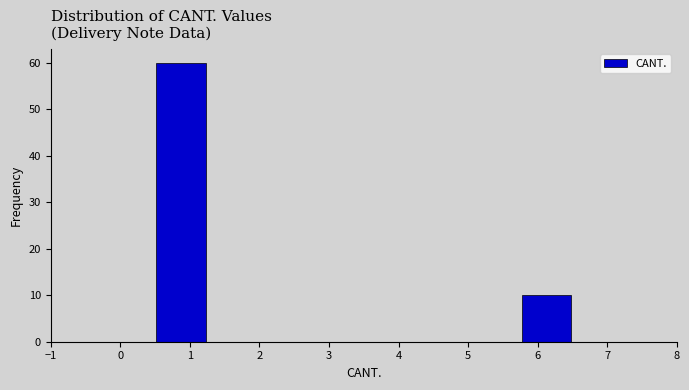

Reading left to right, transcribe this chart: for each bar, give the range it covers on the x-axis and its height. Neither the bar edges nor the heights are printed on the chart, so give them approximately, as read against the axes.

0.50 to 1.25: 60
1.25 to 2.00: 0
2.00 to 2.75: 0
2.75 to 3.50: 0
3.50 to 4.25: 0
4.25 to 5.00: 0
5.00 to 5.75: 0
5.75 to 6.50: 10